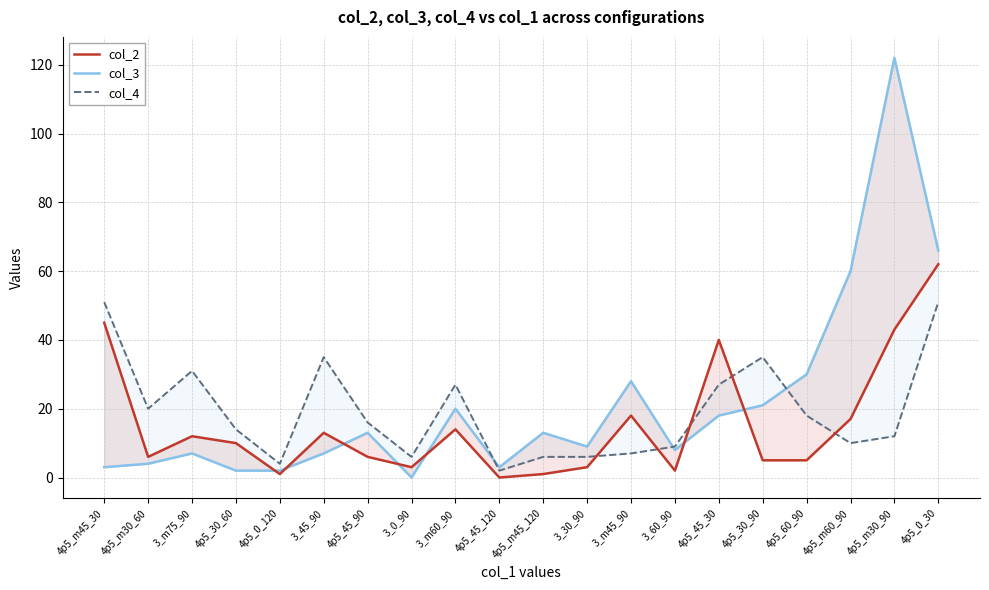

What is the difference between the highest and lowest values at 3_0_90?

6